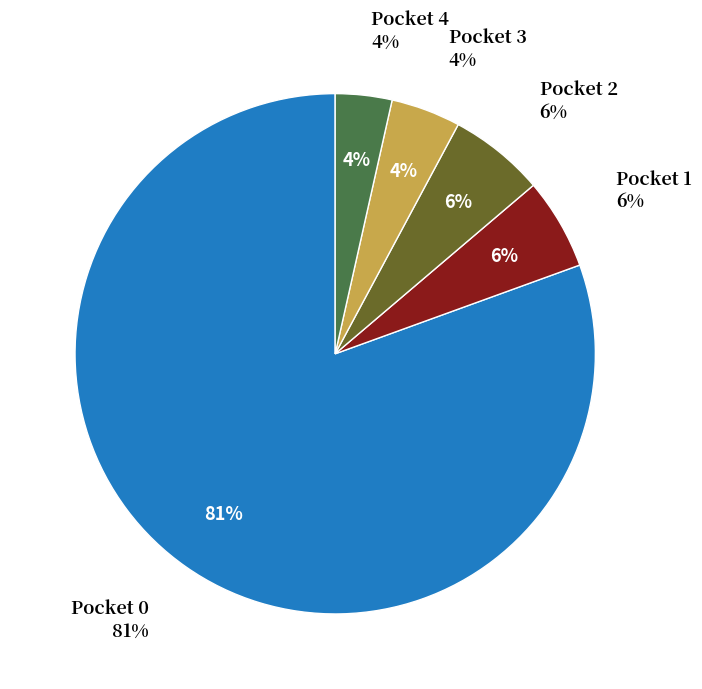

To the nearest percent, what is the difference between the largest and smallest slice percentages?

77%